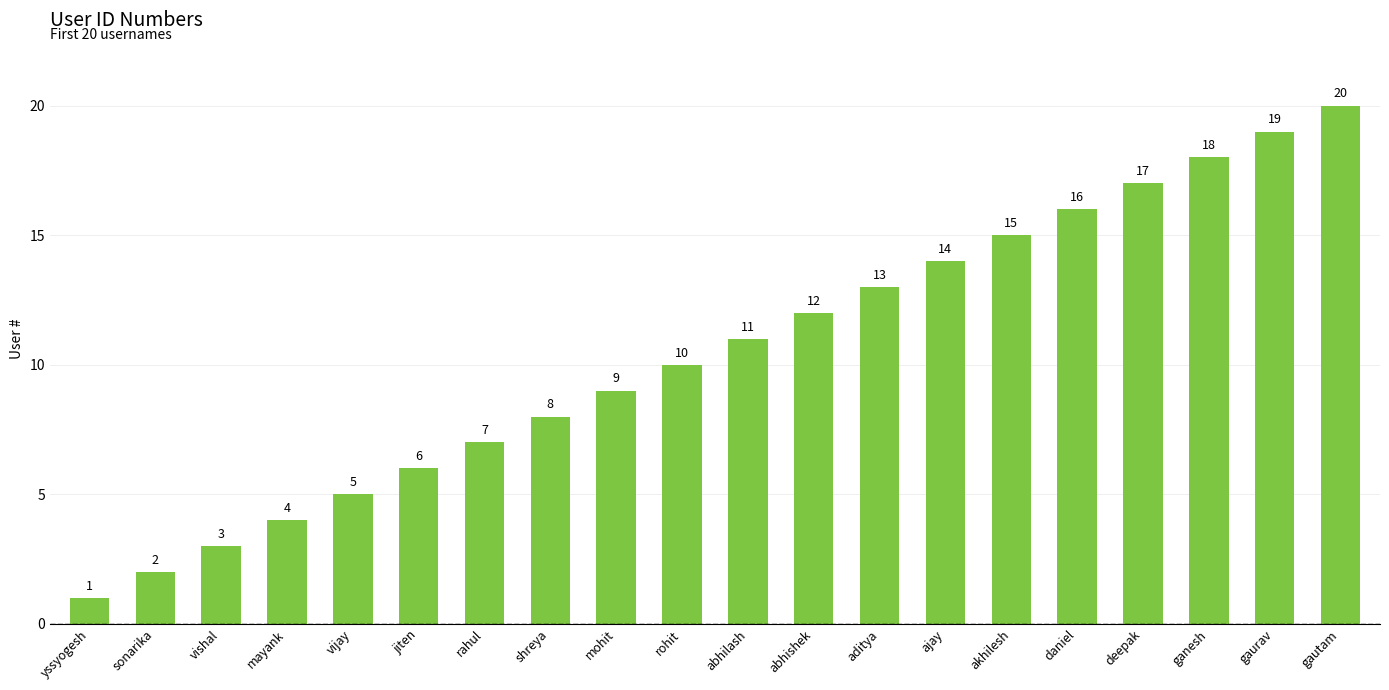

What is the change in value from abhishek to gaurav?

+7